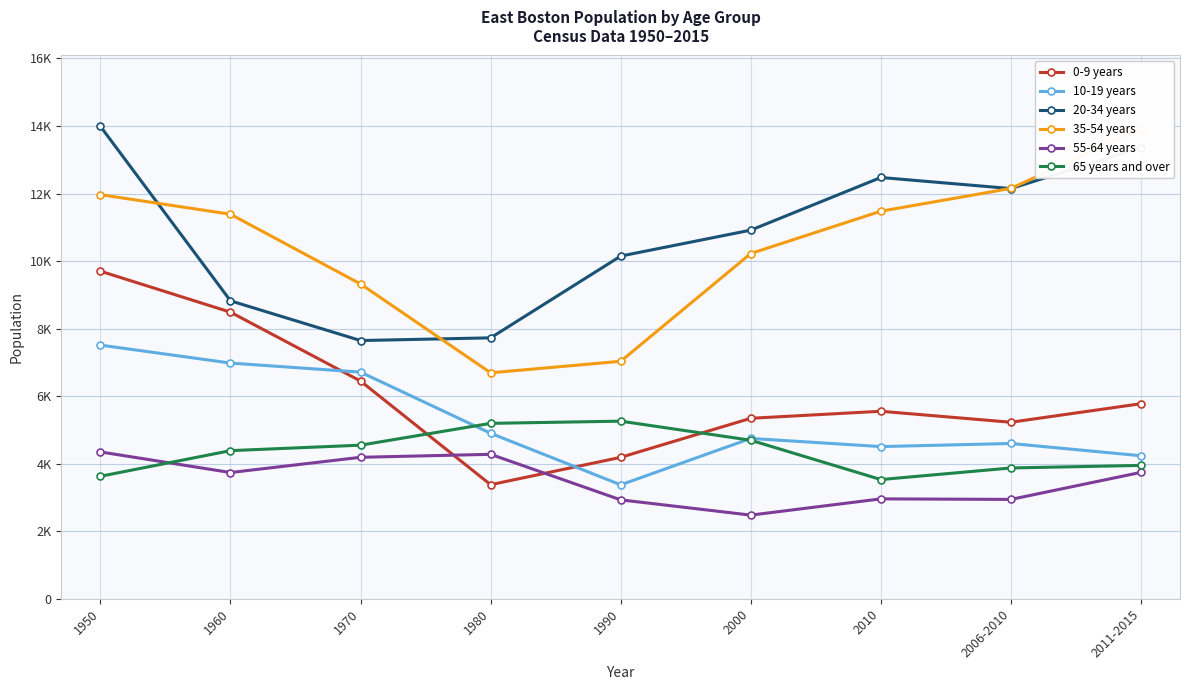

True or false: 20-34 years and 55-64 years cross at least once.

False